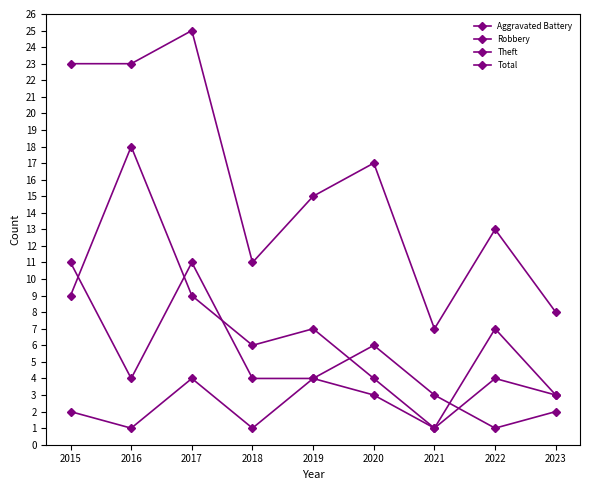

Count the number of data series in this chart.

4